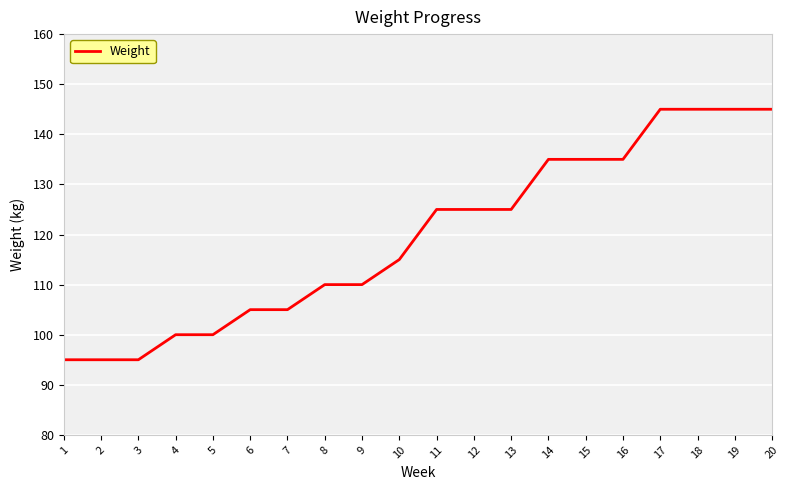

What is the difference between the values at 9 and 15?

25